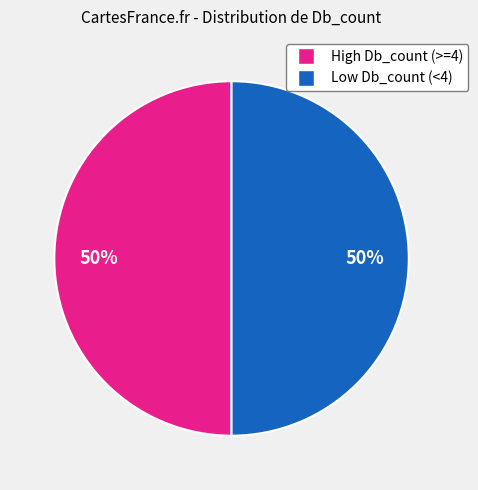

To the nearest percent, what is the average slice percentage?

50%